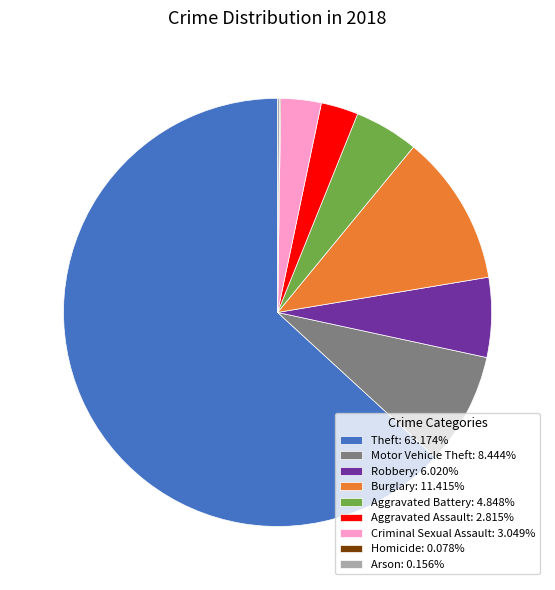

Is Criminal Sexual Assault: 3.049% the majority of the pie?

No